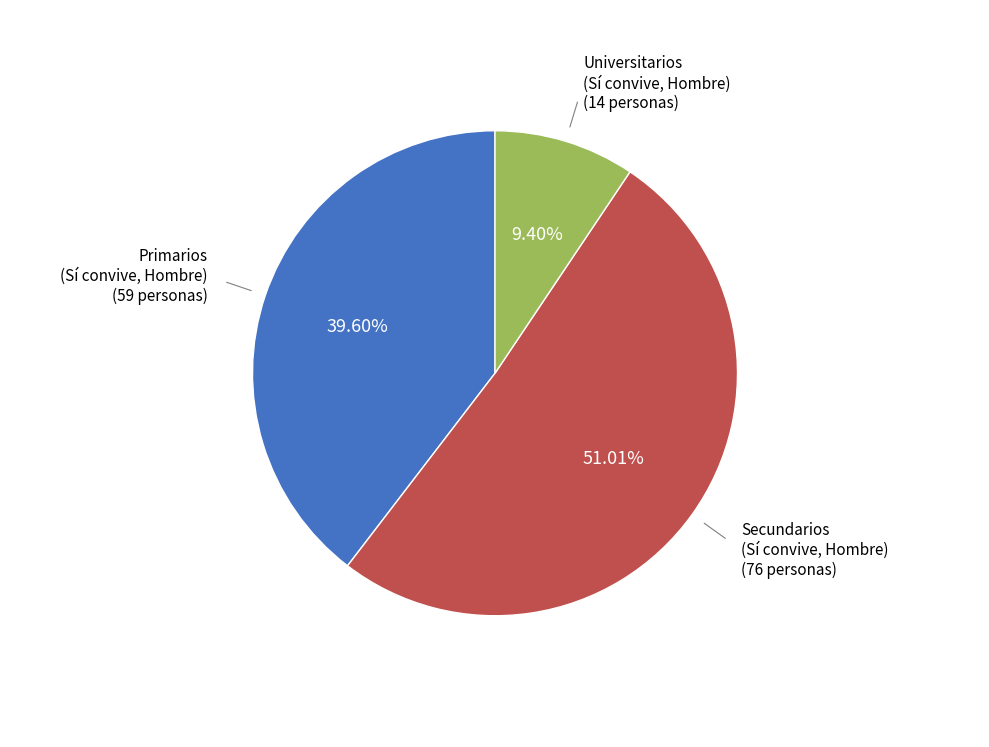

Is there a majority slice in this chart?

Yes